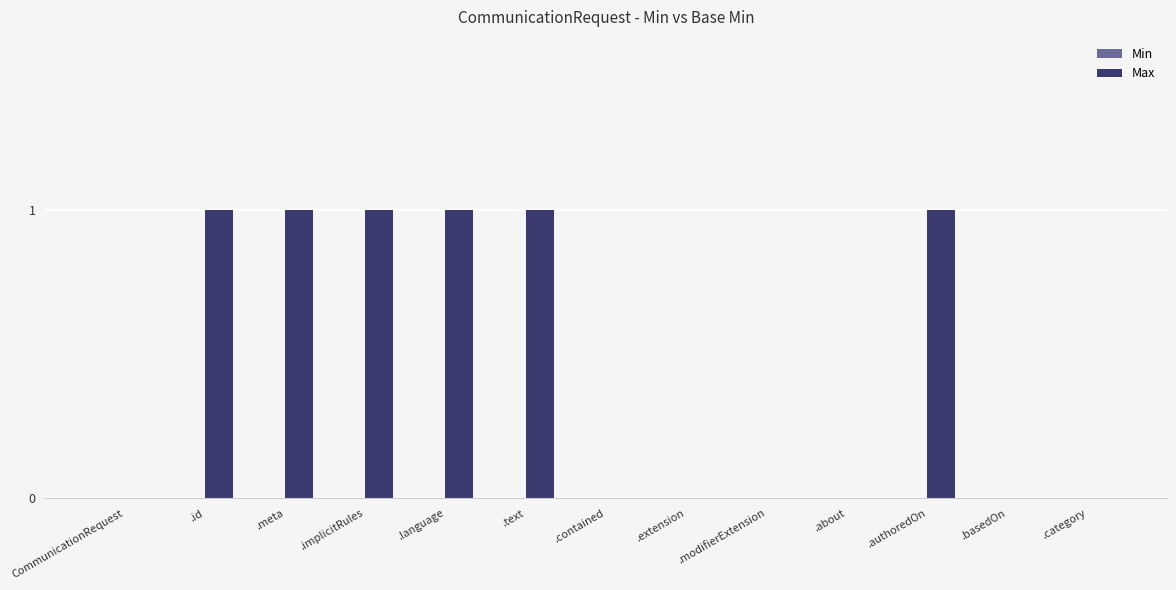

How many series are shown in this chart?

1